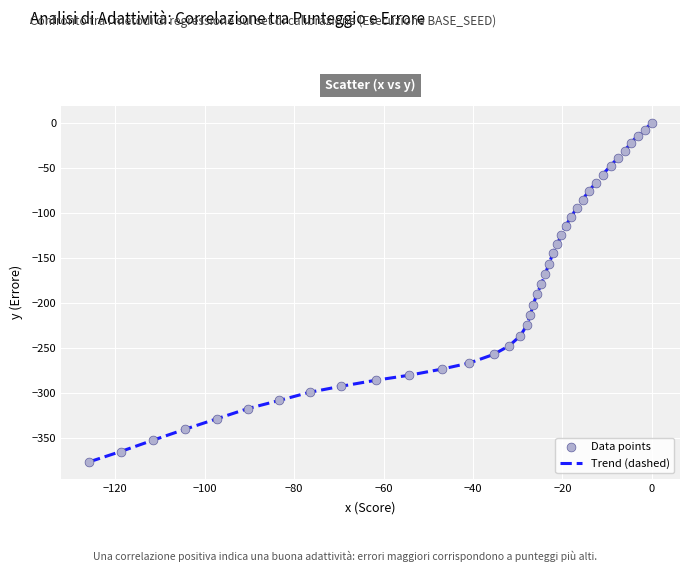

What is the difference between the maximum and minimum values?

376.0